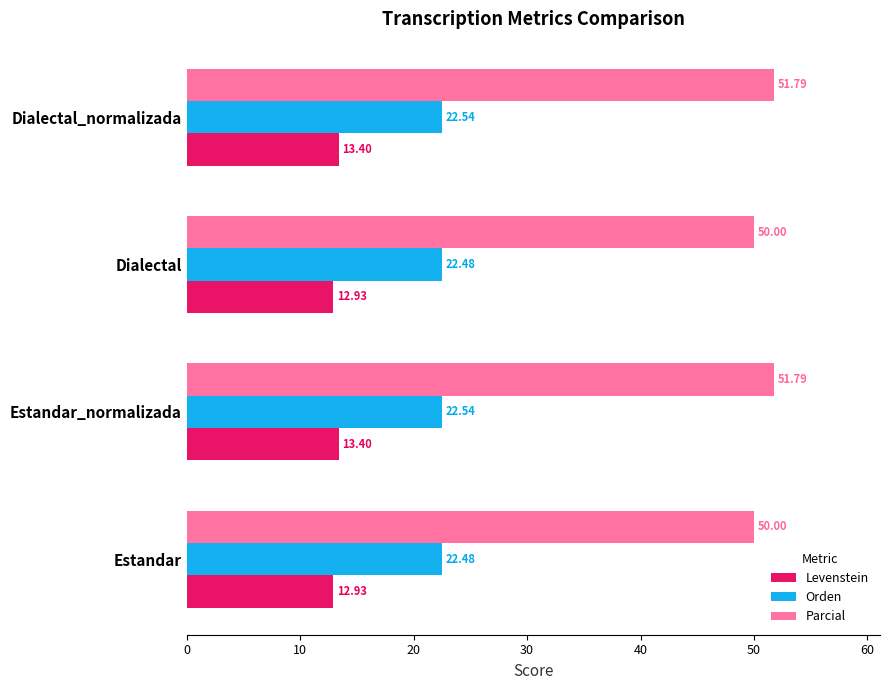

Which series has the largest total across all categories?

Parcial